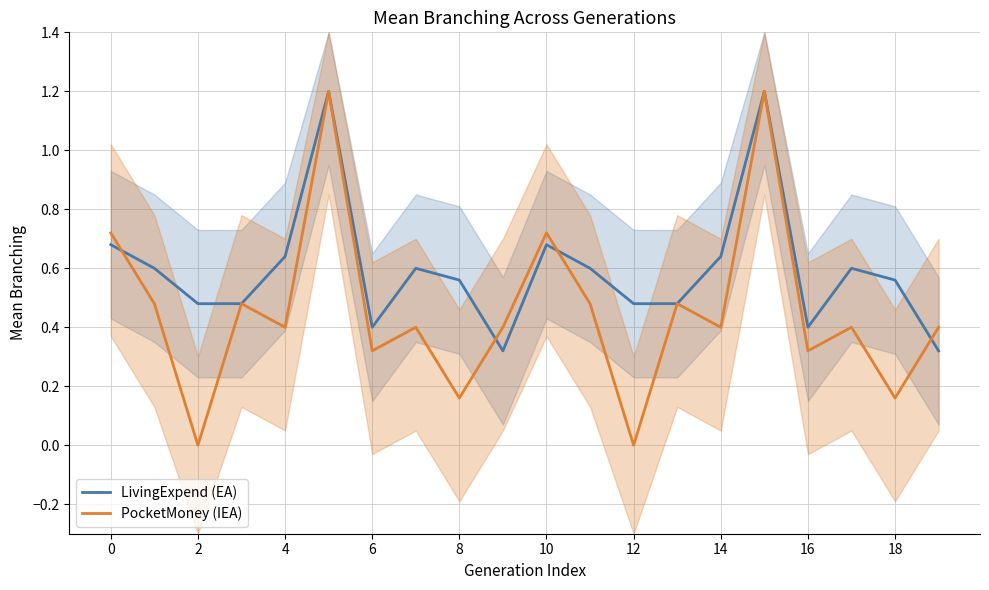

The PocketMoney (IEA) series shows 0.0 at 12. True or false?

True